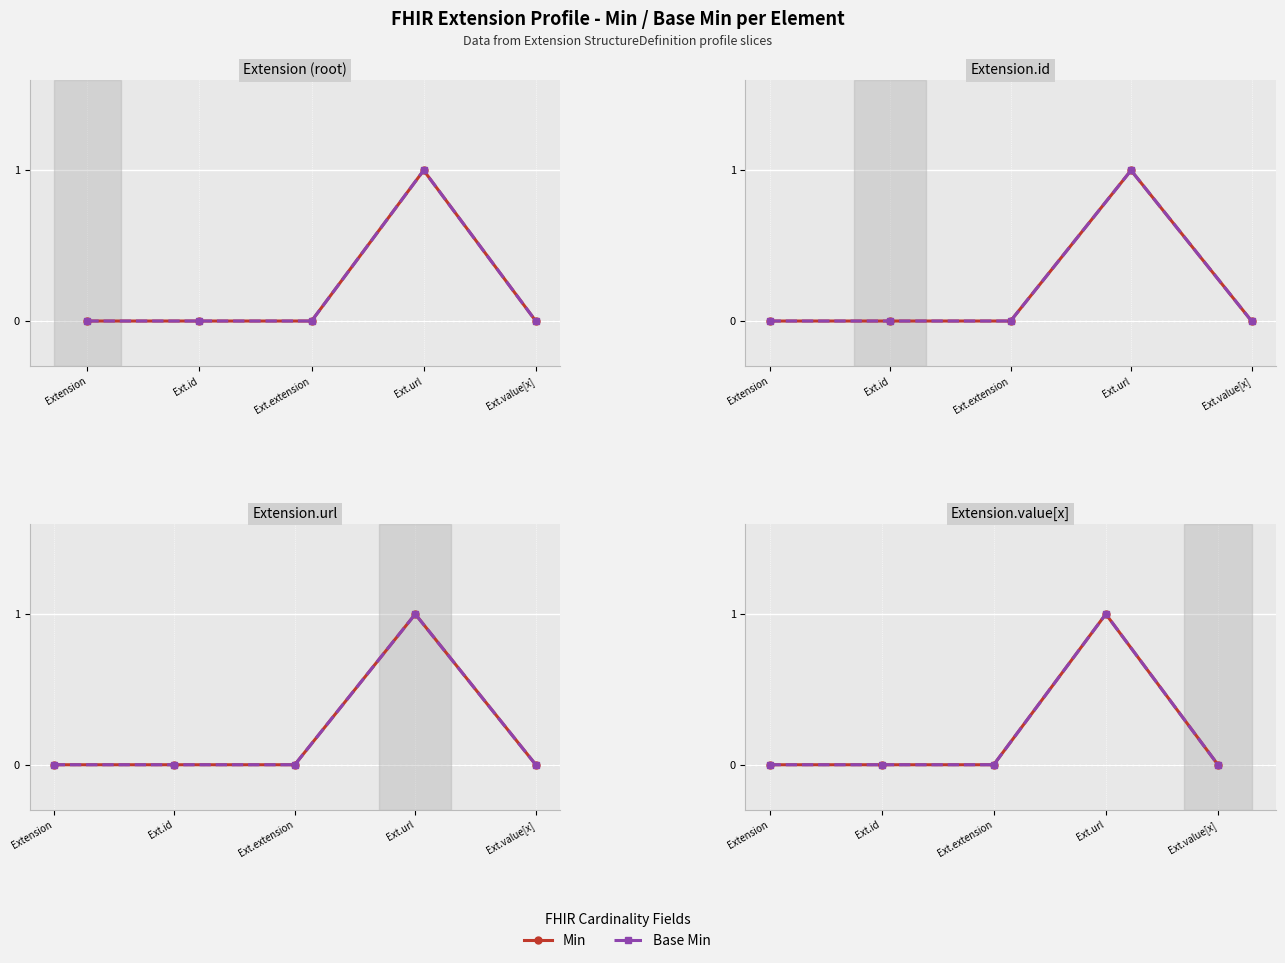

Reading right to left, transcribe all the data shown in this chart.

Min: 0	1	0	0	0
Base Min: 0	1	0	0	0